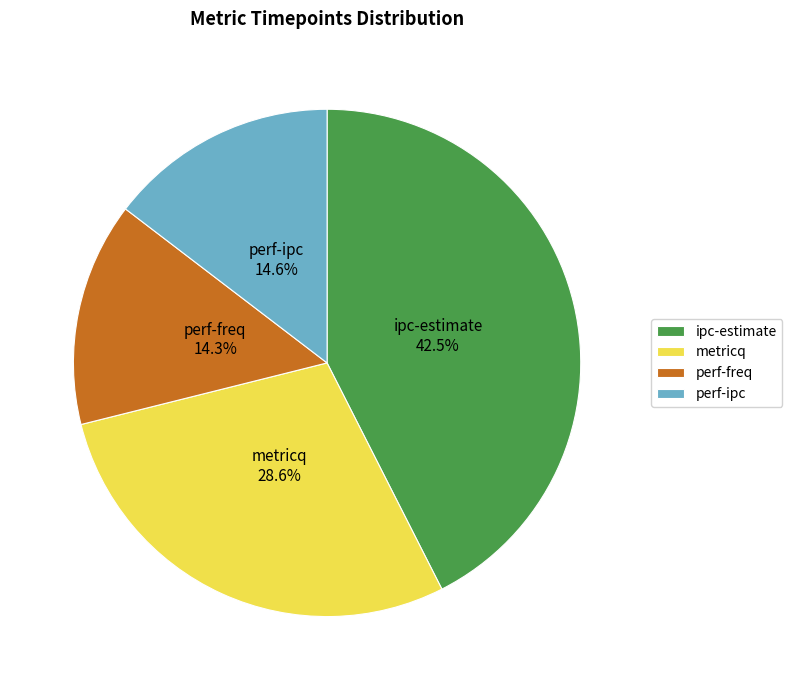

Which category has the biggest portion of the pie?

ipc-estimate